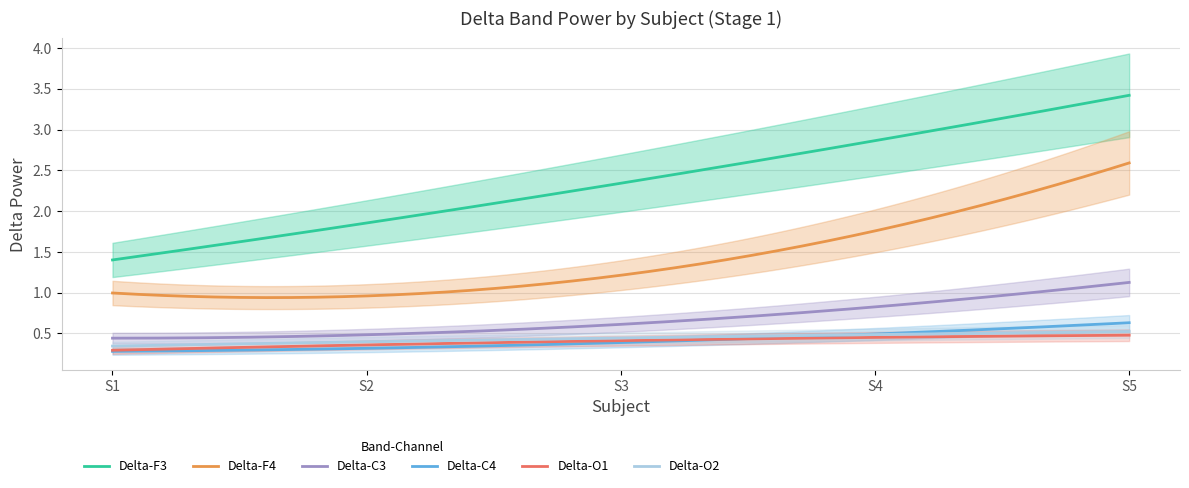

What is the difference between the maximum and minimum values in the Delta-O1 series?

0.2